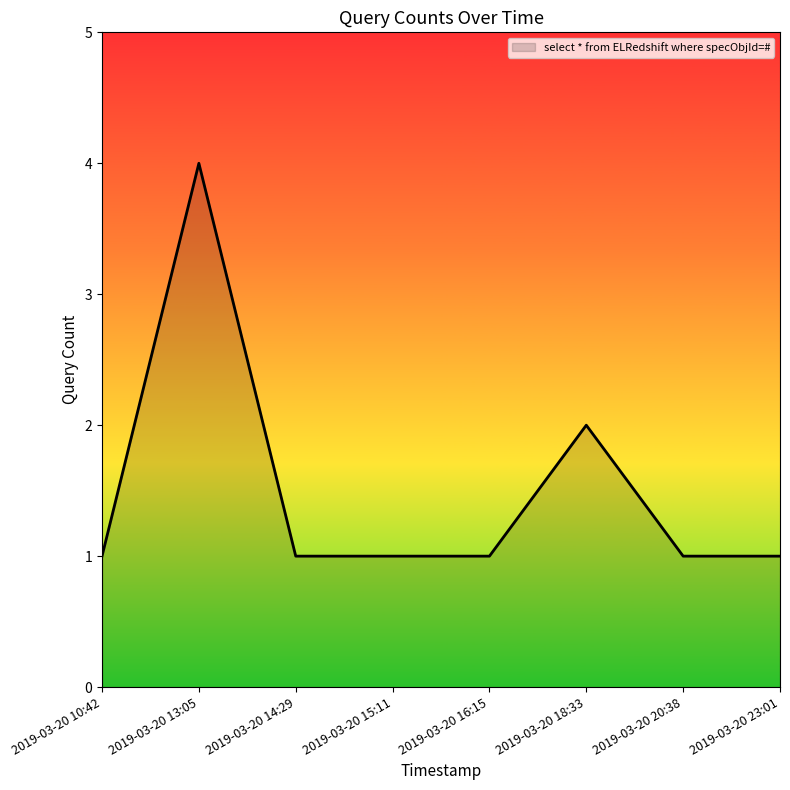

What is the greatest value displayed?

4